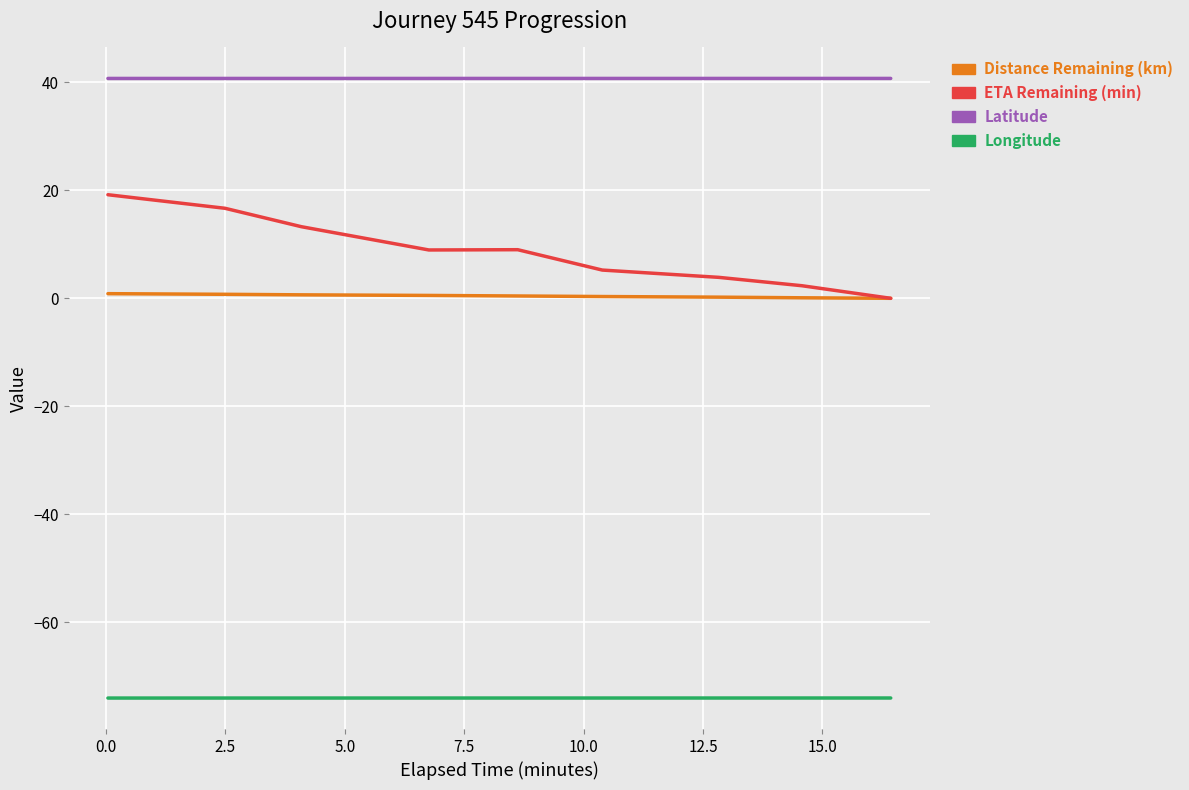

Which series has the widest spread of values?

ETA Remaining (min)